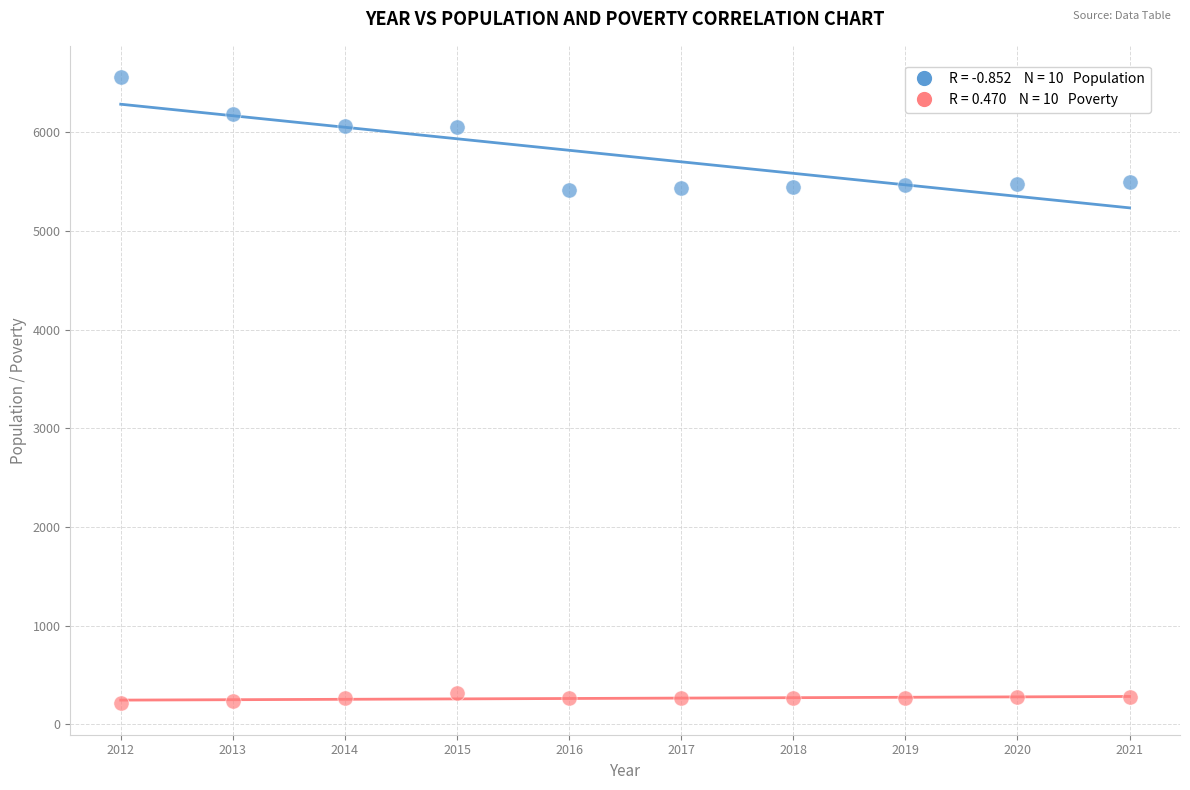

Across all data points, what is the range of X values (max minus min)?

9